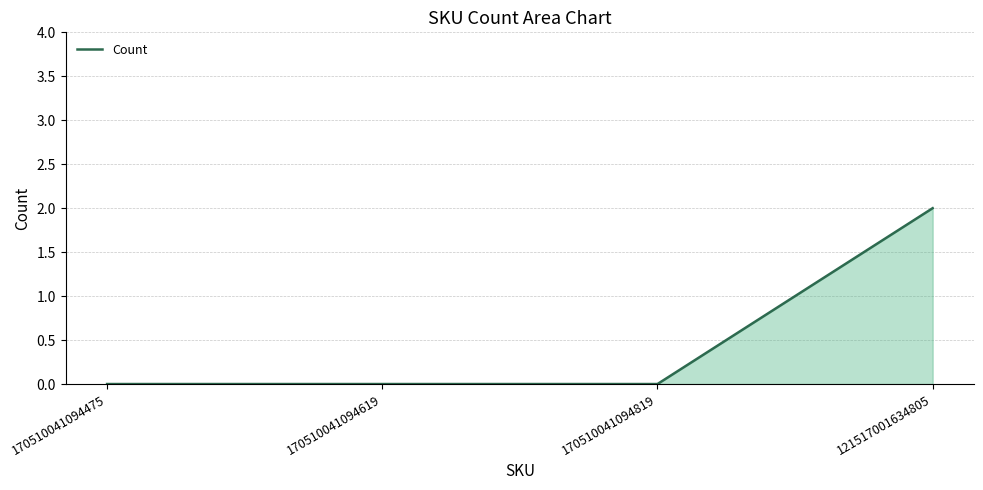

How many distinct data groups are displayed?

1